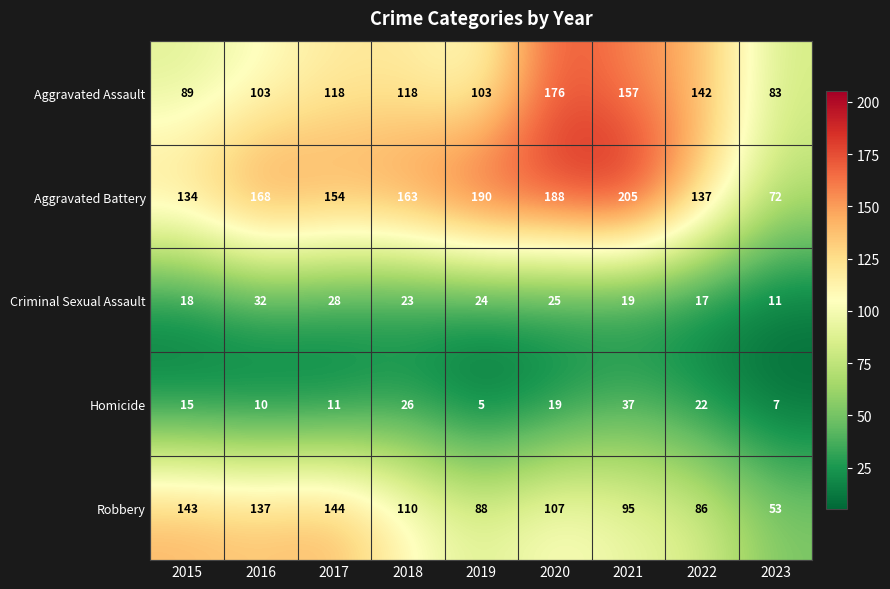

Where is Homicide nearest to the value 21?

2022